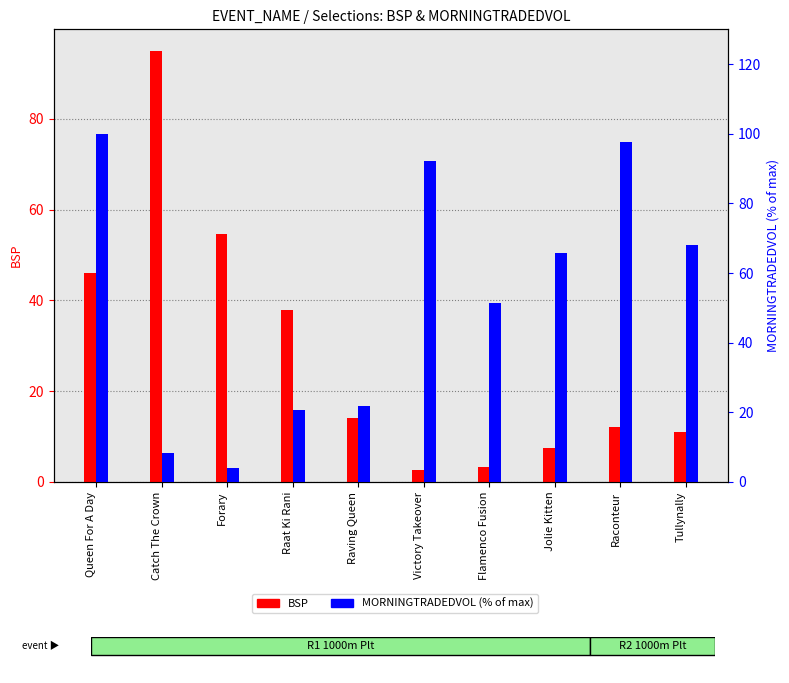

Between Forary and Queen For A Day, which is larger?

Forary